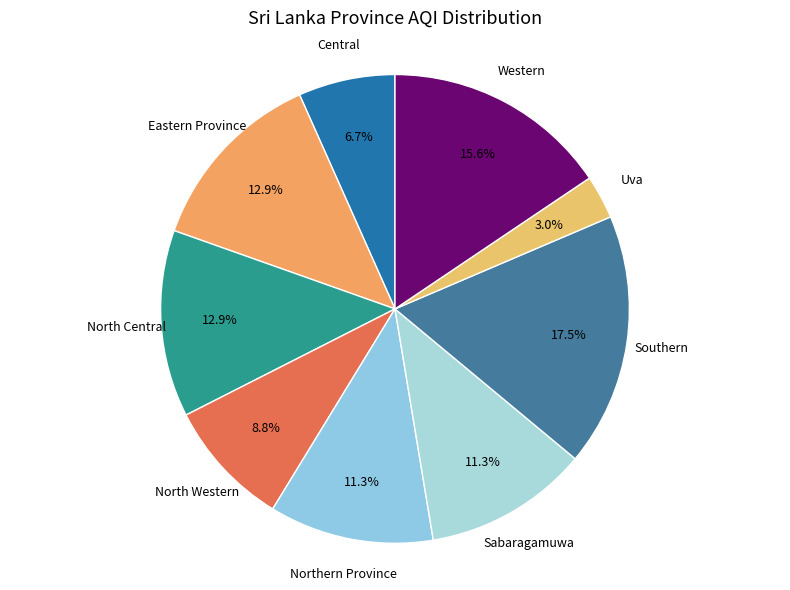

What percentage is the Northern Province slice, to the nearest percent?

11%